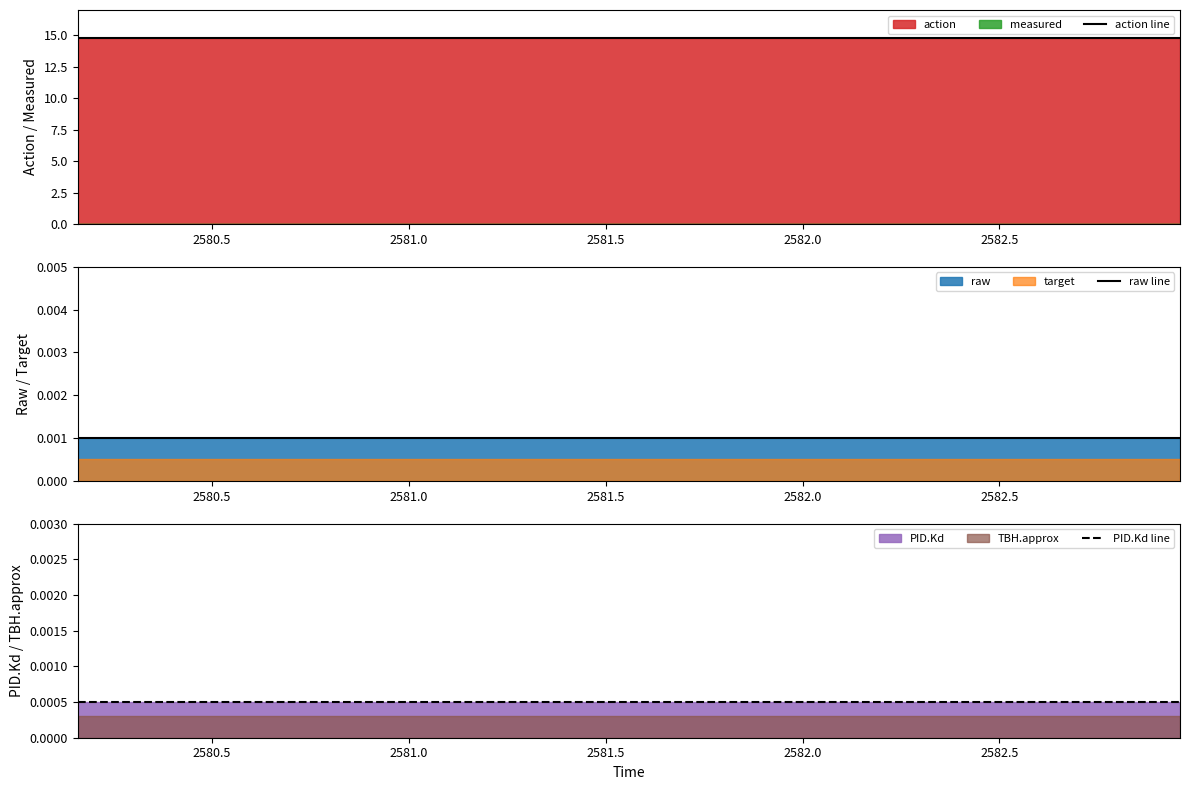

Does the chart have visible grid lines?

No